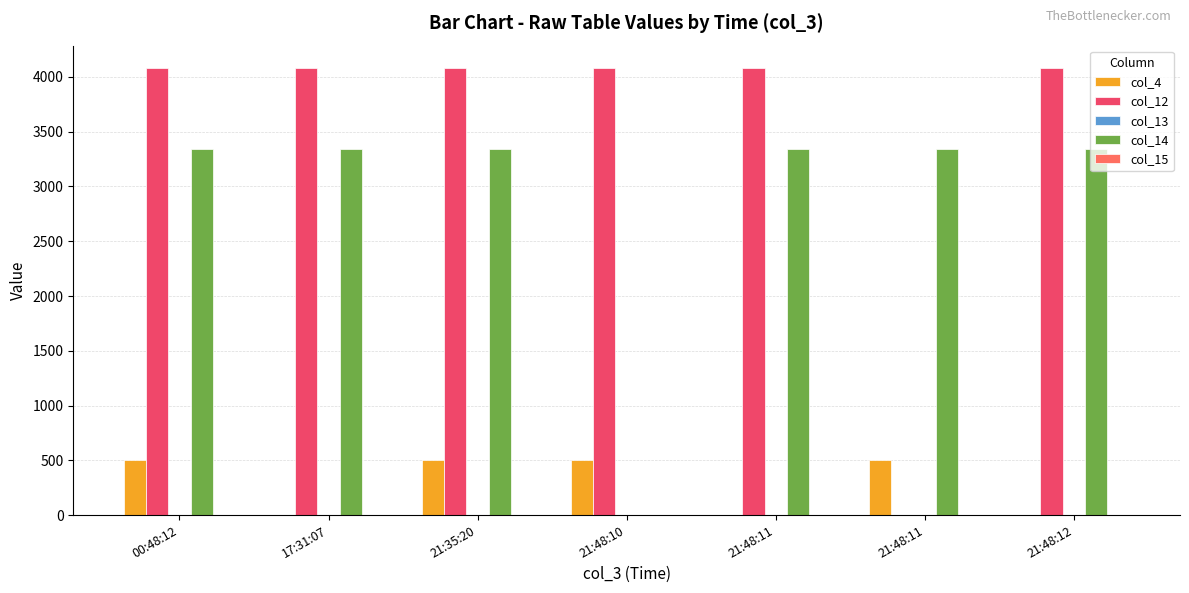

How many categories are shown in the chart?

7